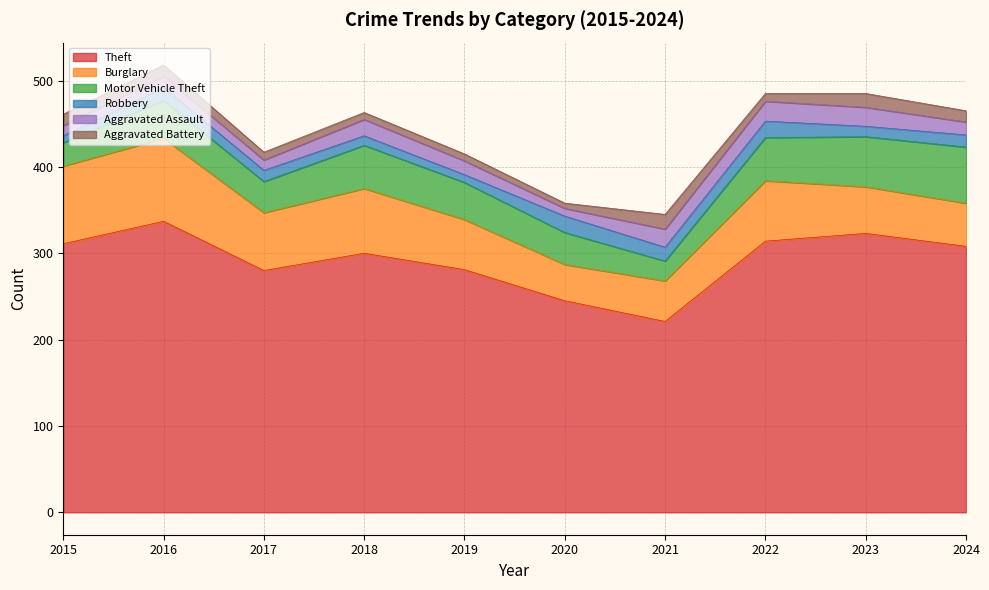

Rank the categories by Robbery value from highest to lowest.

2020, 2022, 2021, 2016, 2024, 2017, 2023, 2018, 2019, 2015